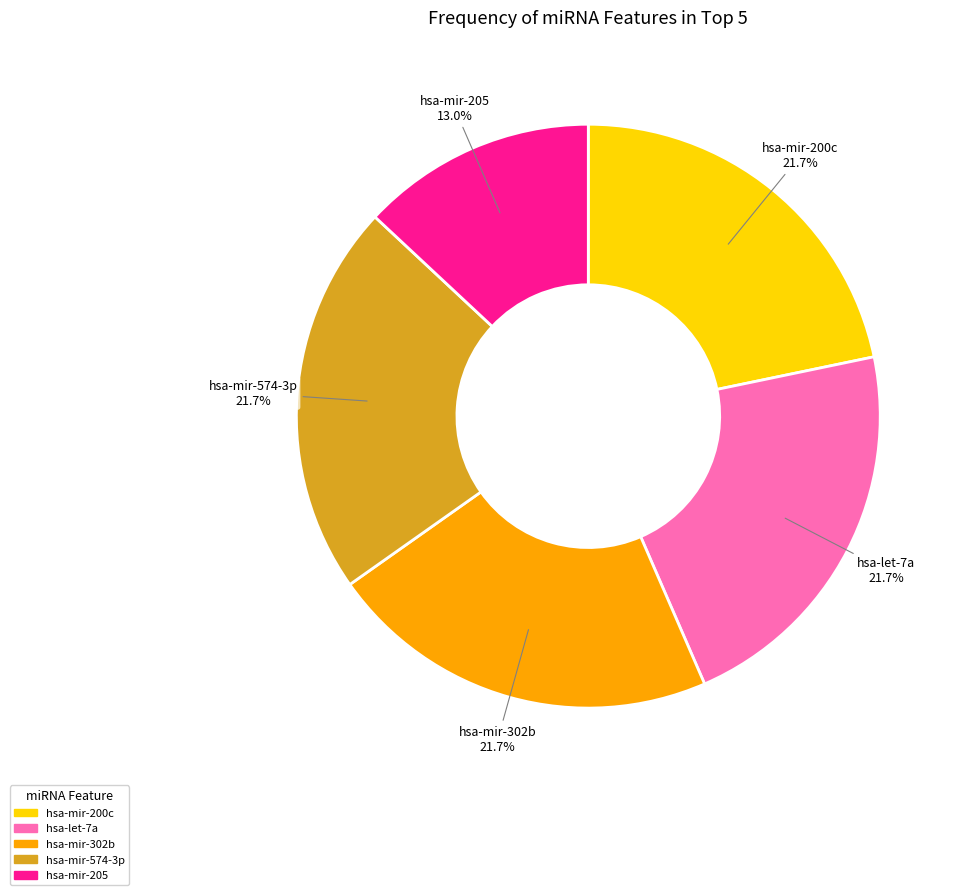

How many segments does this pie chart have?

5